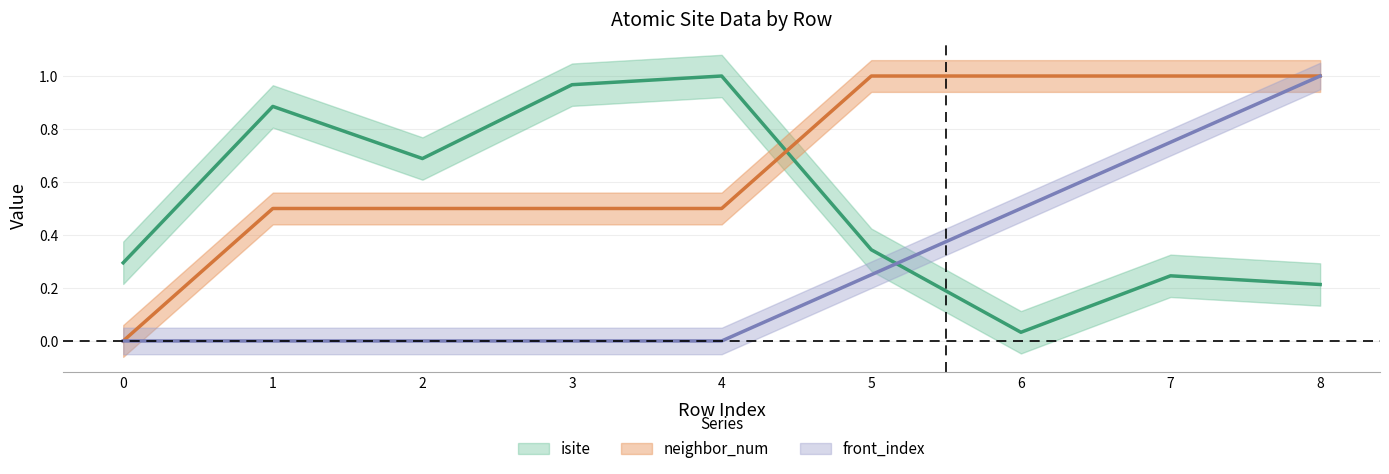

What is the difference between the highest and lowest values at 0?

0.3